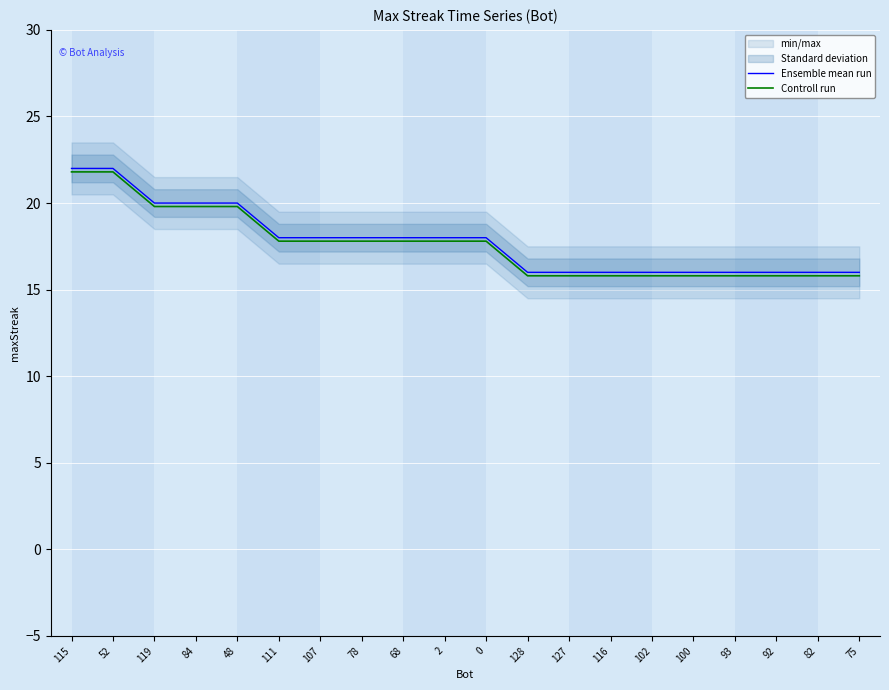

Is it true that Ensemble mean run equals 16.0 at 100?

True